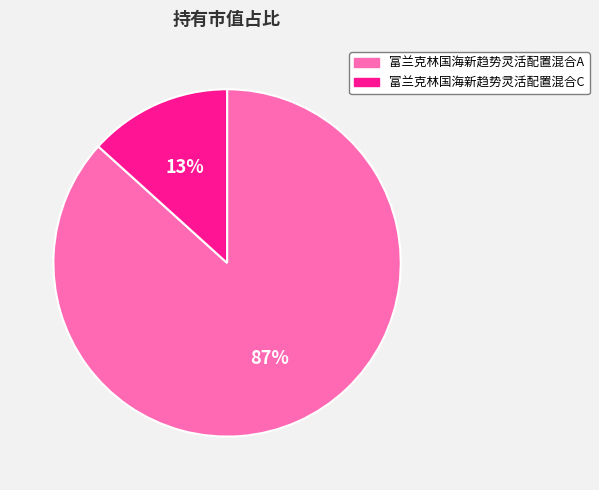

Combined, do 富兰克林国海新趋势灵活配置混合C and 富兰克林国海新趋势灵活配置混合A account for over 50%?

Yes